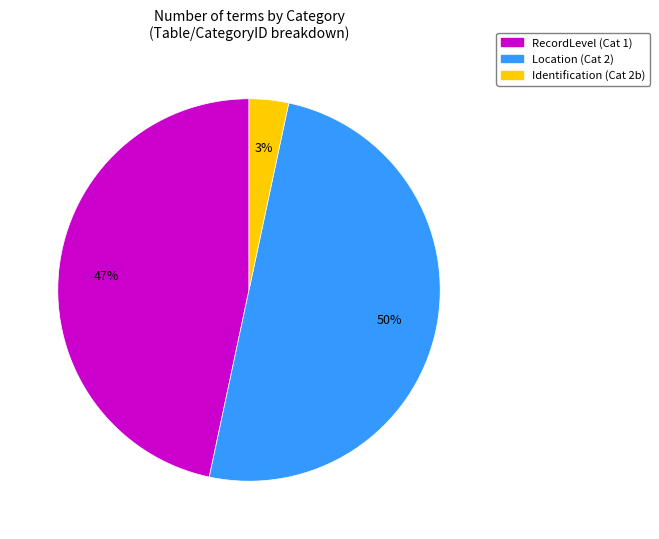

Does RecordLevel represent more than half of the total?

No